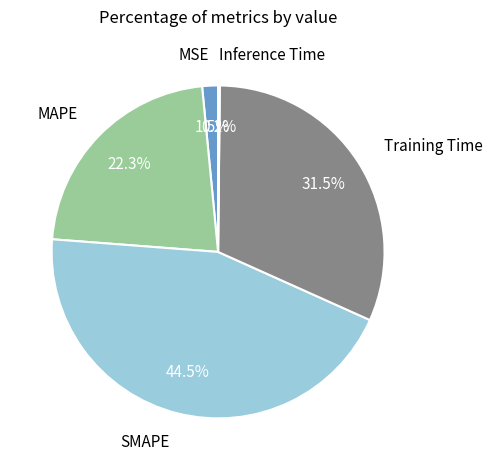

Which has a higher value, MAPE or MSE?

MAPE